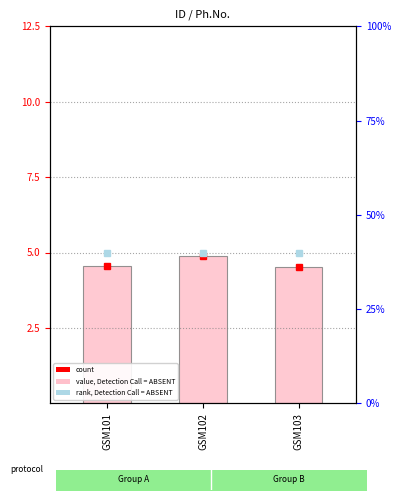

What is the sum of the values at GSM101 and GSM102?

9.4